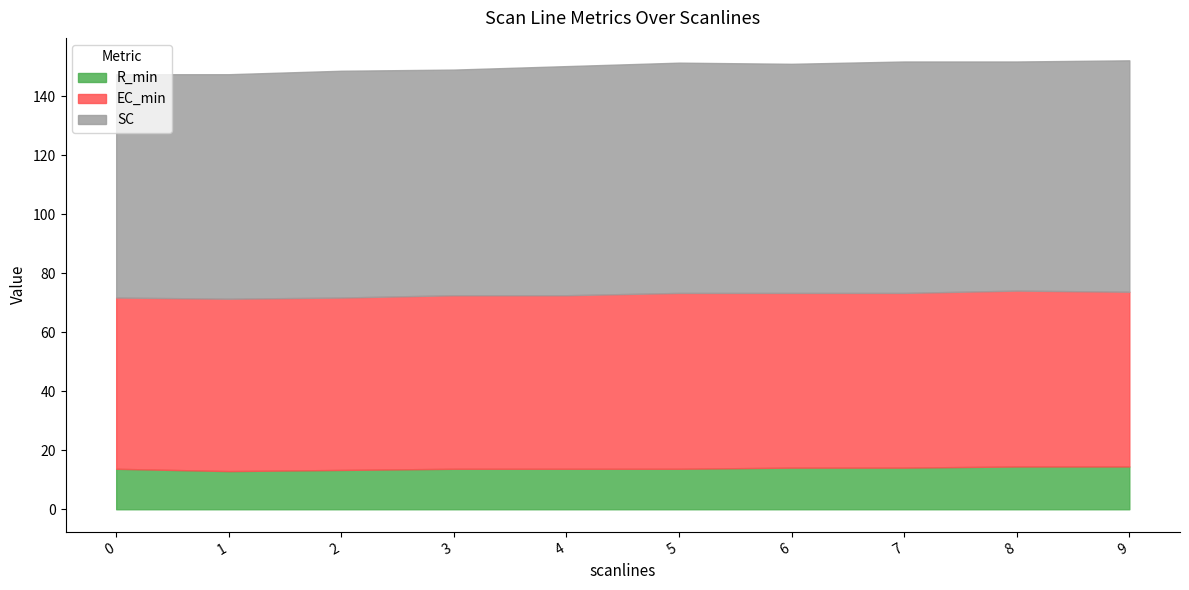

What is the value of the SC point at the 4th from the left?

76.5